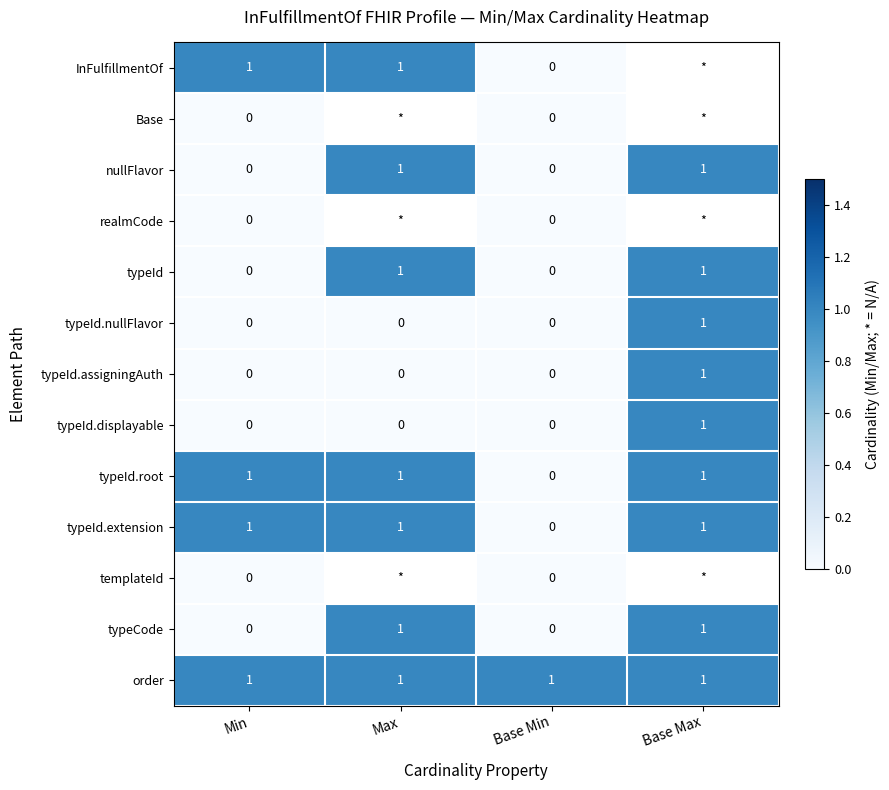

How many values in typeId are above zero?

2